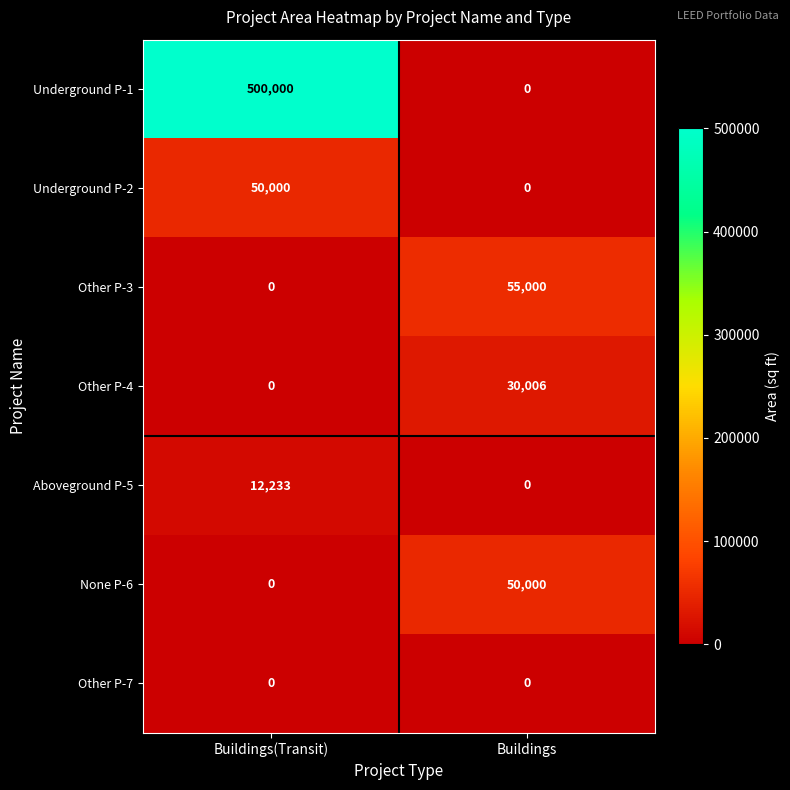

Which series has the largest range (max minus min)?

Underground P-1